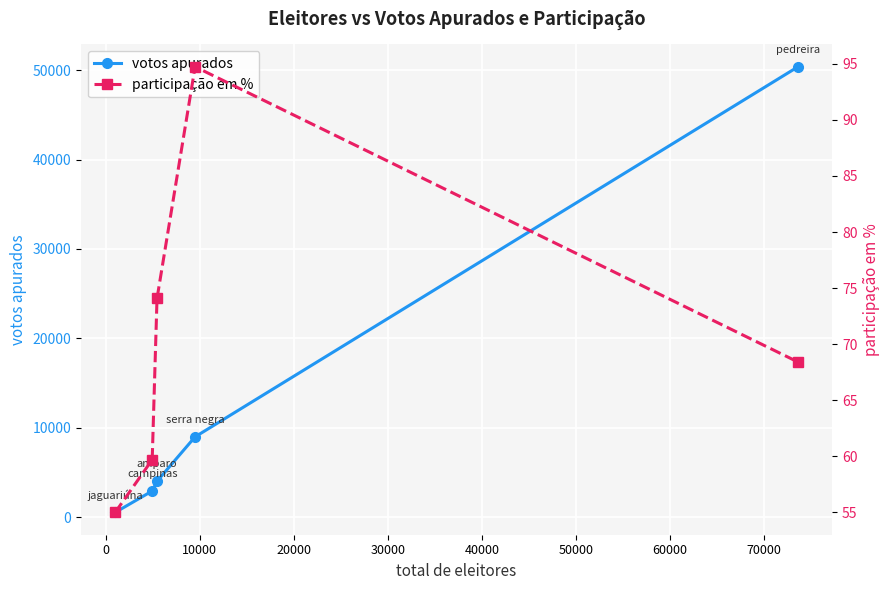

How many lines are shown in the chart?

2